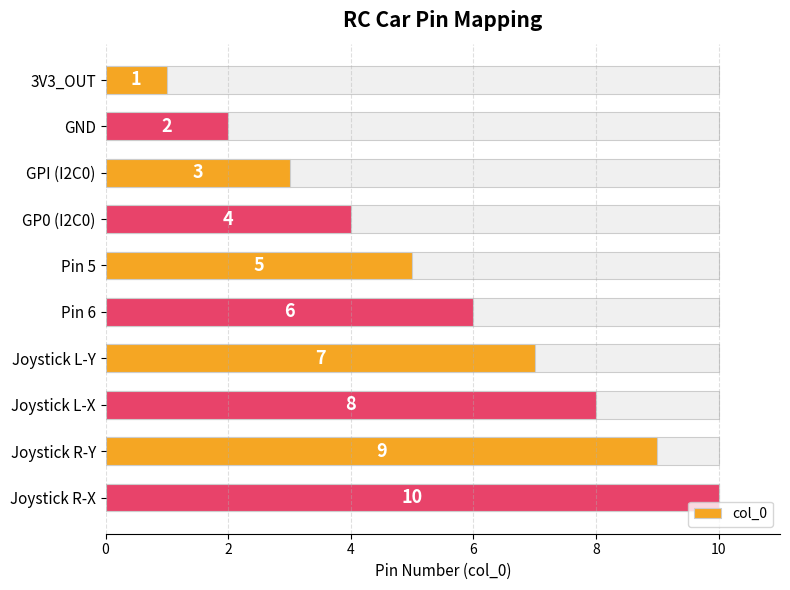

What is the change in value from Joystick L-X to Joystick R-X?

+2